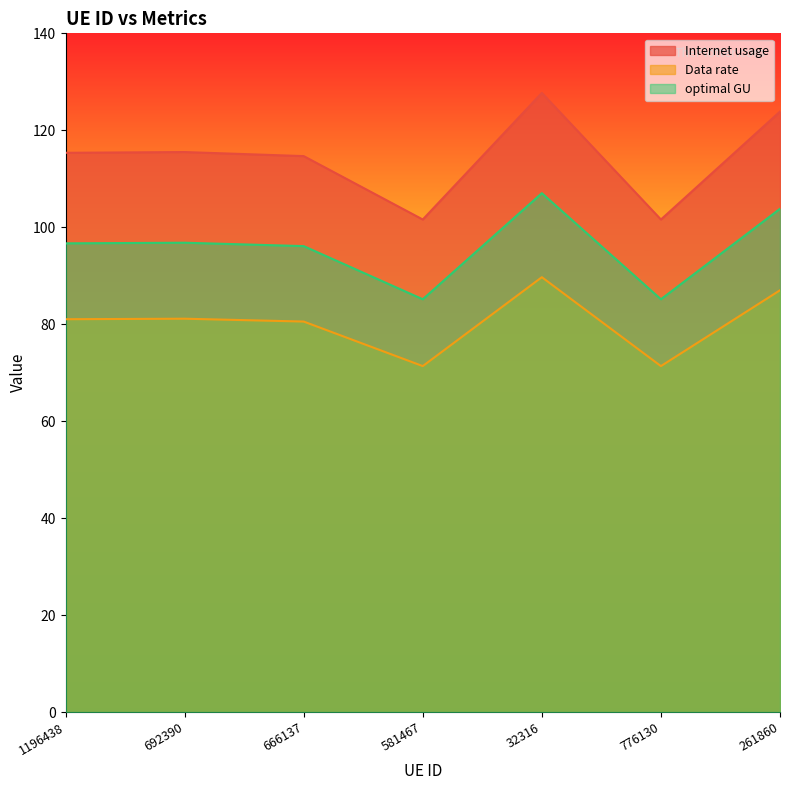

What is the sum of the optimal GU values at 692390 and 1196438?

193.5